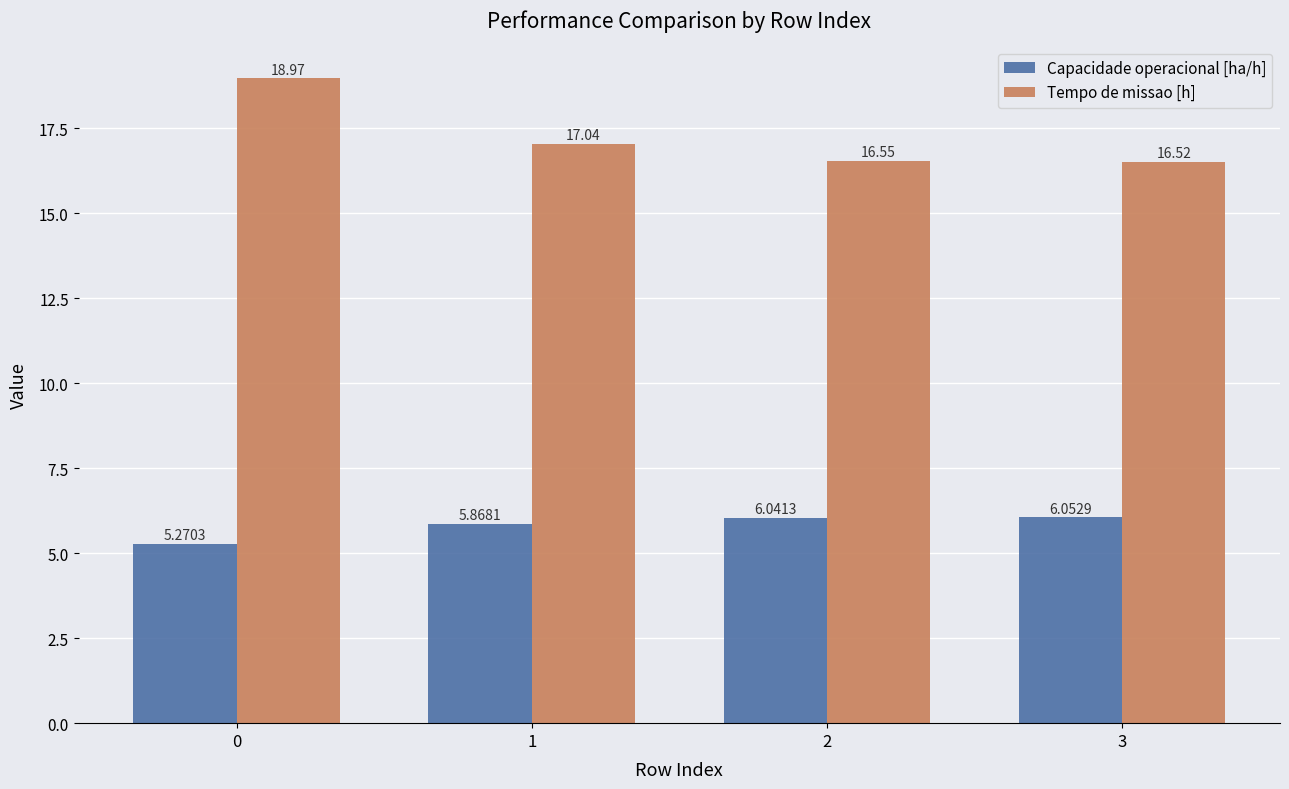

Count the number of data series in this chart.

2